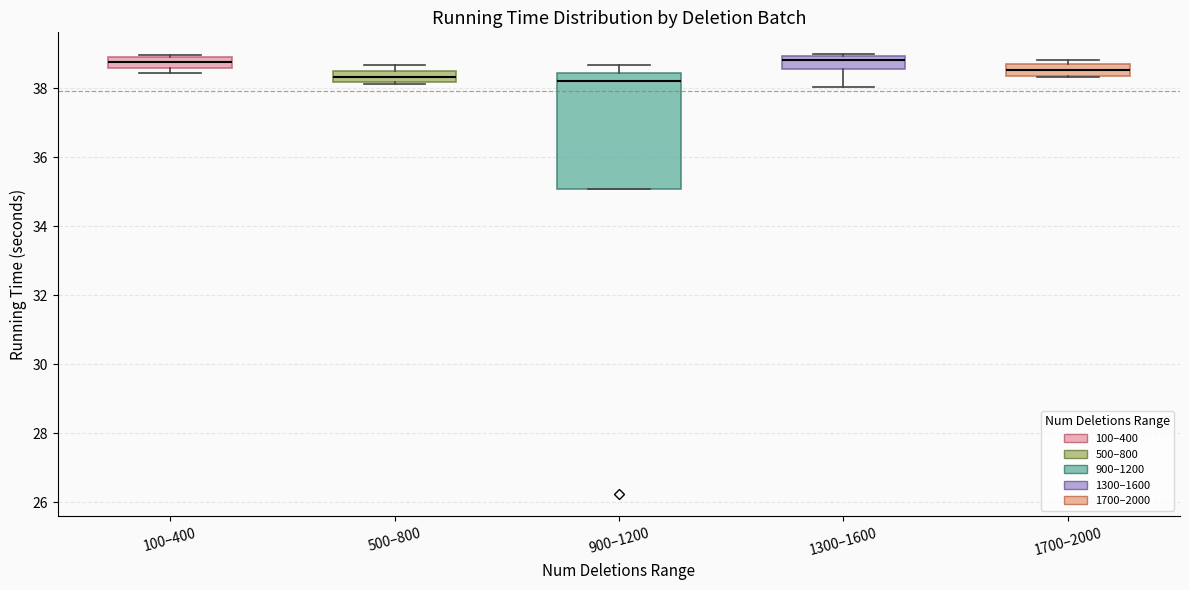

Reading left to right, transcribe this box plot: for each box, give where its median line is, the range the box spans, and where its two whiskers end, as read against the y-axis. The values are not printed on the chart, so give them approximately, as read against the axis.

100–400: median 38.8, box 38.6 to 39.0, whiskers 38.4 to 39.0
500–800: median 38.4, box 38.2 to 38.6, whiskers 38.2 (just below the box's lower edge) to 38.6 (above the box's upper edge)
900–1200: median 38.2, box 35.0 to 38.4, whiskers 35.0 to 38.6
1300–1600: median 38.8, box 38.6 to 39.0, whiskers 38.0 to 39.0
1700–2000: median 38.6, box 38.4 to 38.8, whiskers 38.4 to 38.8 (just above the box's upper edge)